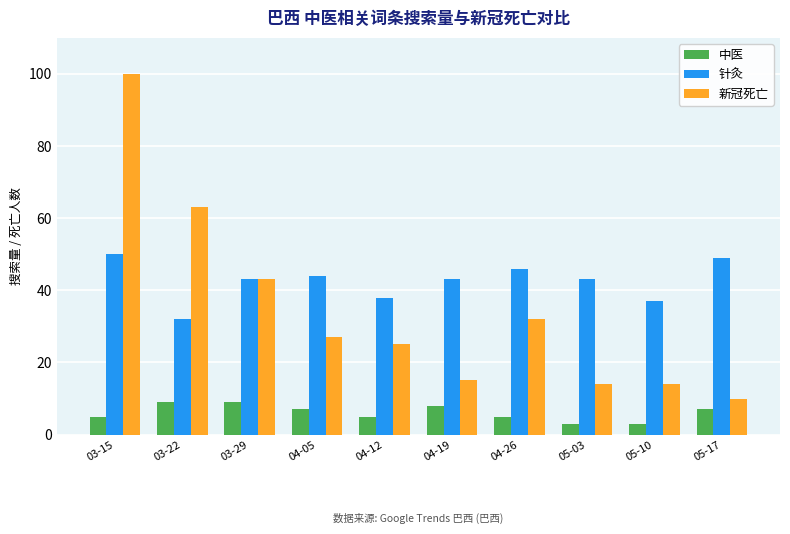

What is the label of the 2nd bar from the left?

03-22